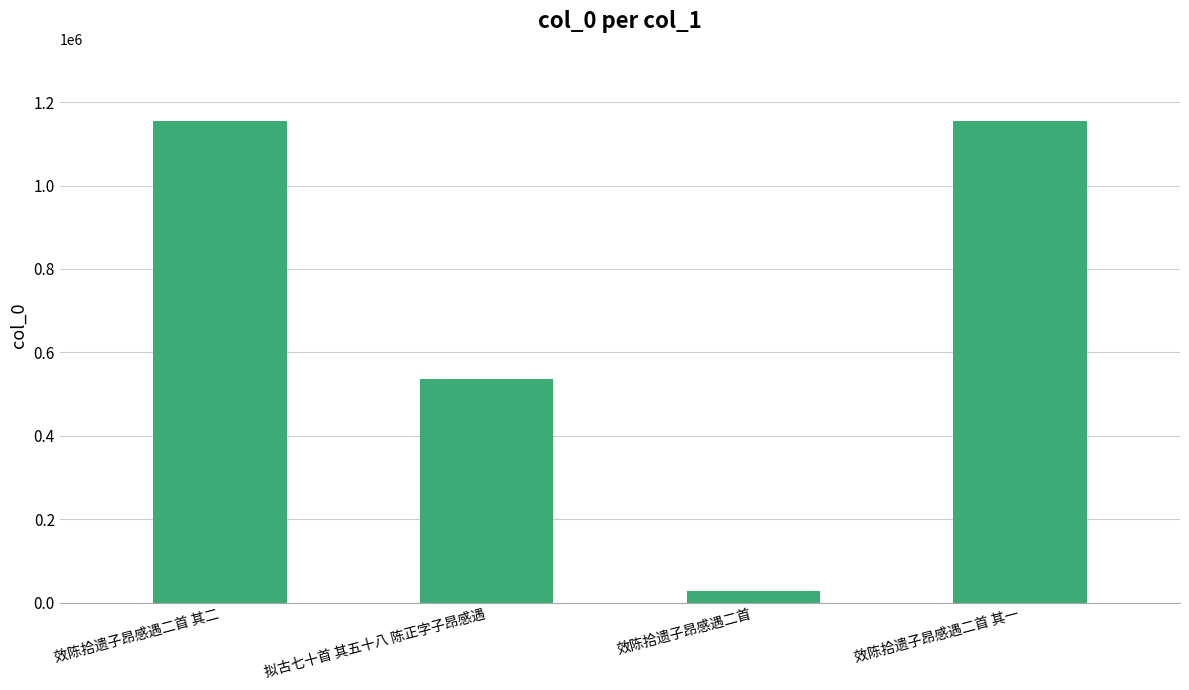

Does the chart contain any negative values?

No